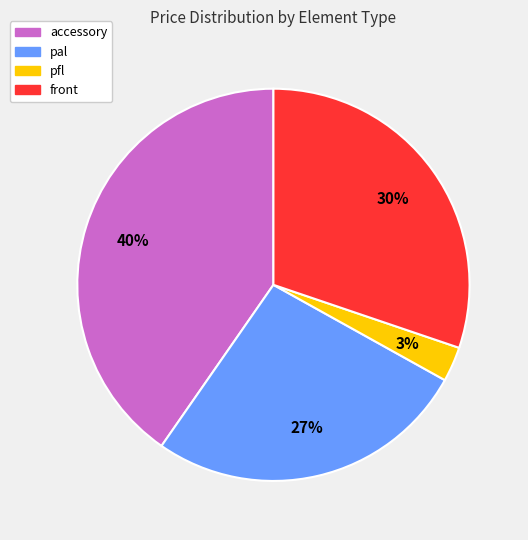

Rank the categories by value from lowest to highest.

pfl, pal, front, accessory